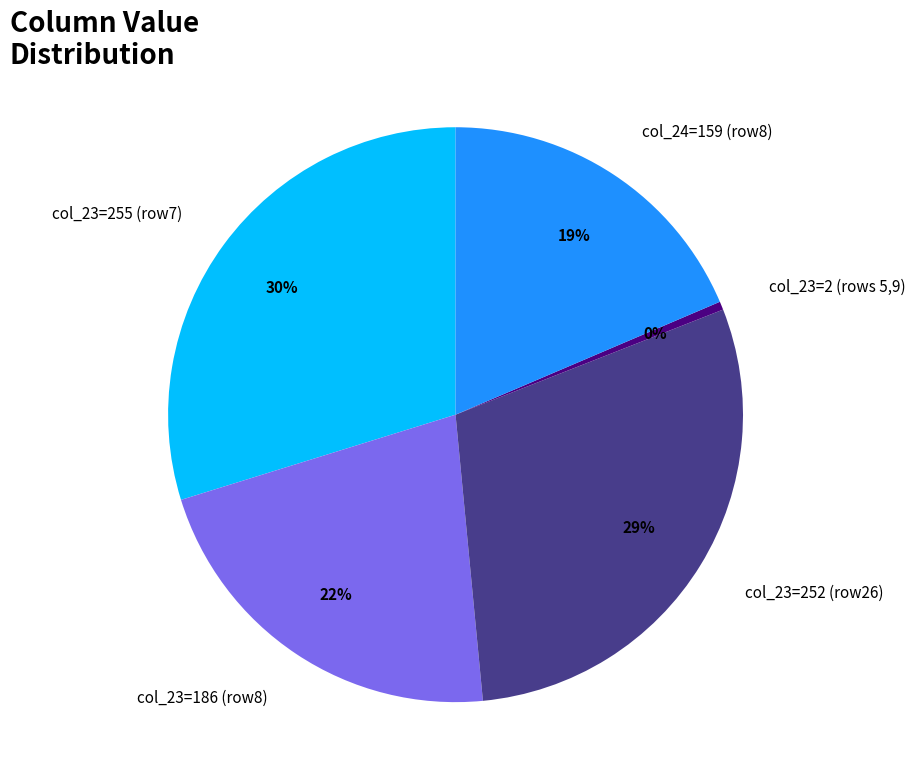

The col_24=159 (row8) slice represents 19% of the pie. True or false?

True